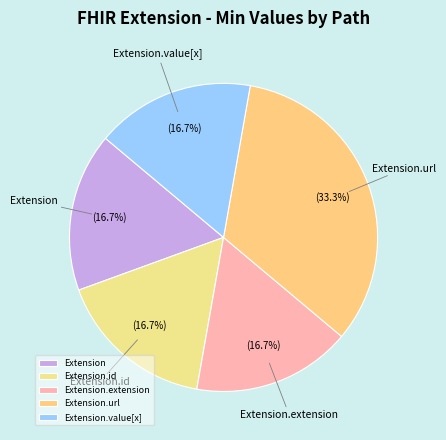

Does any single category account for the majority?

No